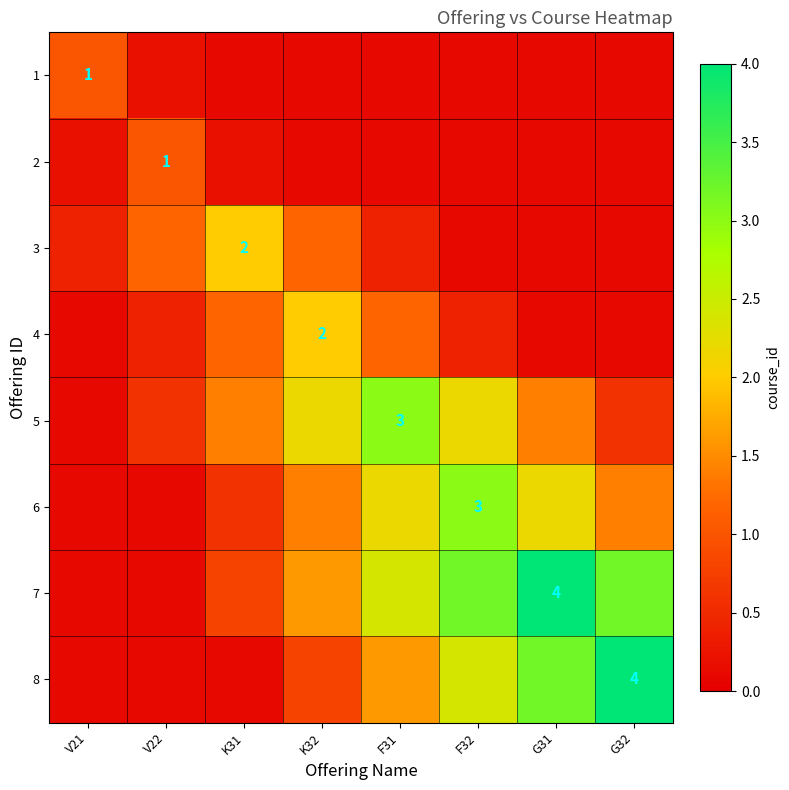

List the labels in order of 7 value, smallest first.

V21, V22, K31, K32, F31, F32, G32, G31